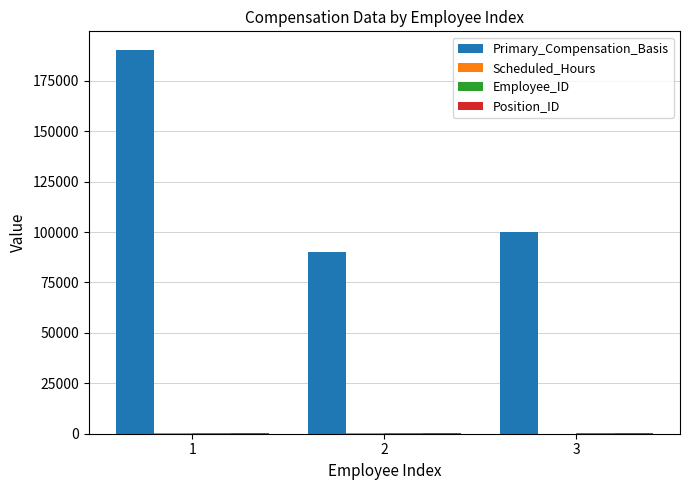

What is the maximum value shown in the chart?

190000